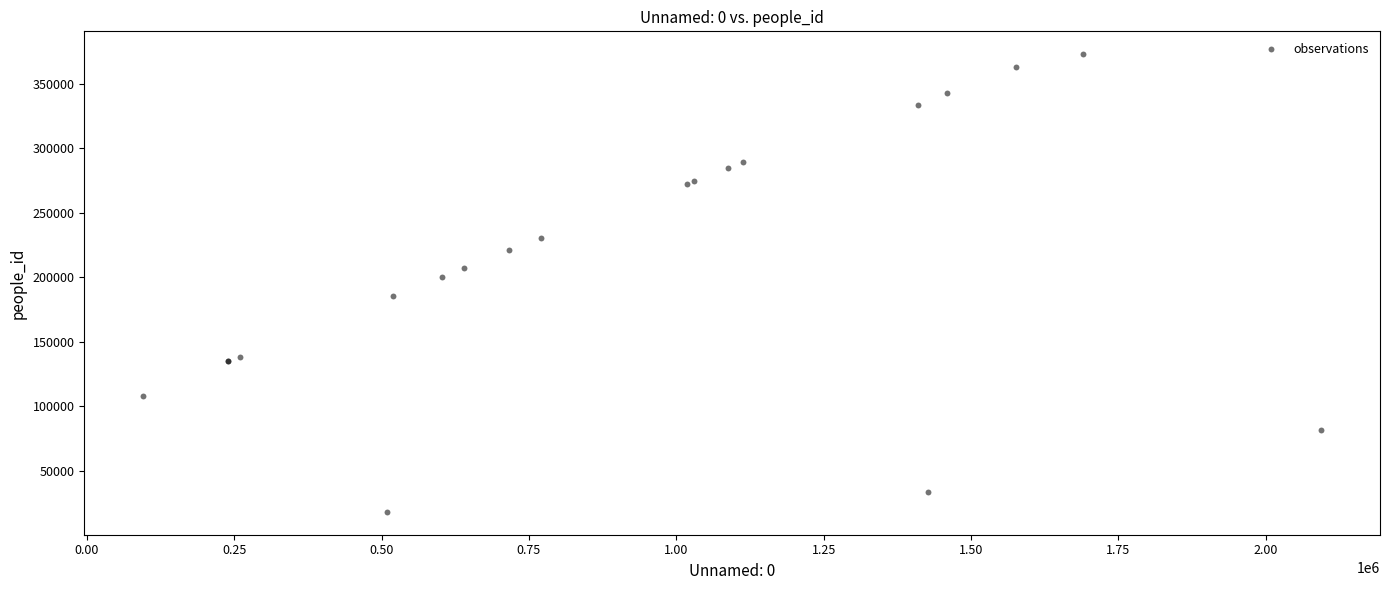

What Y value in the scatter plot is closest to 195609?

200304